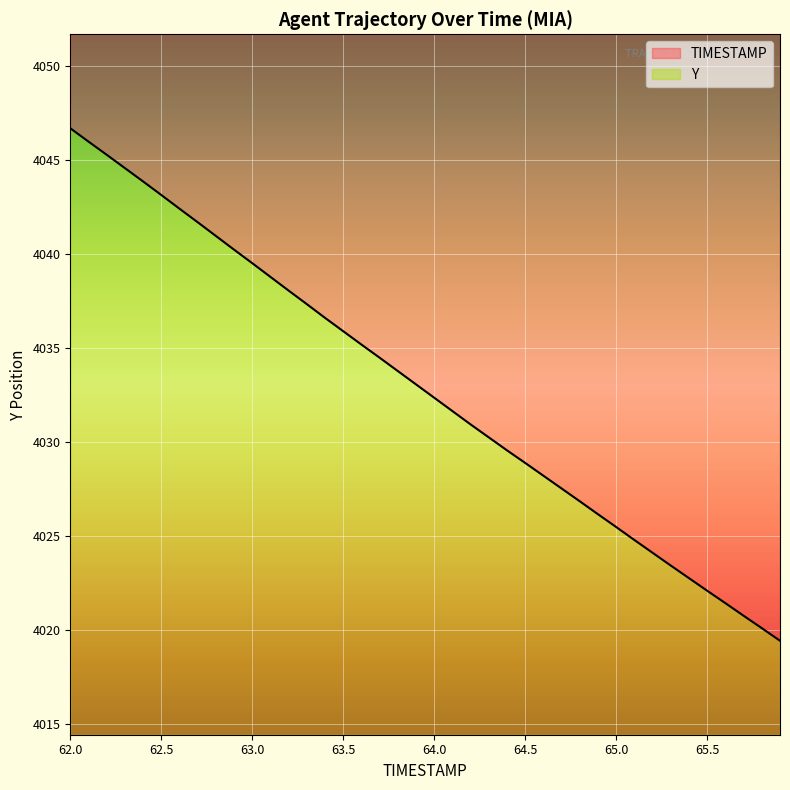

True or false: the data shows 914.5 at 62.4.

False